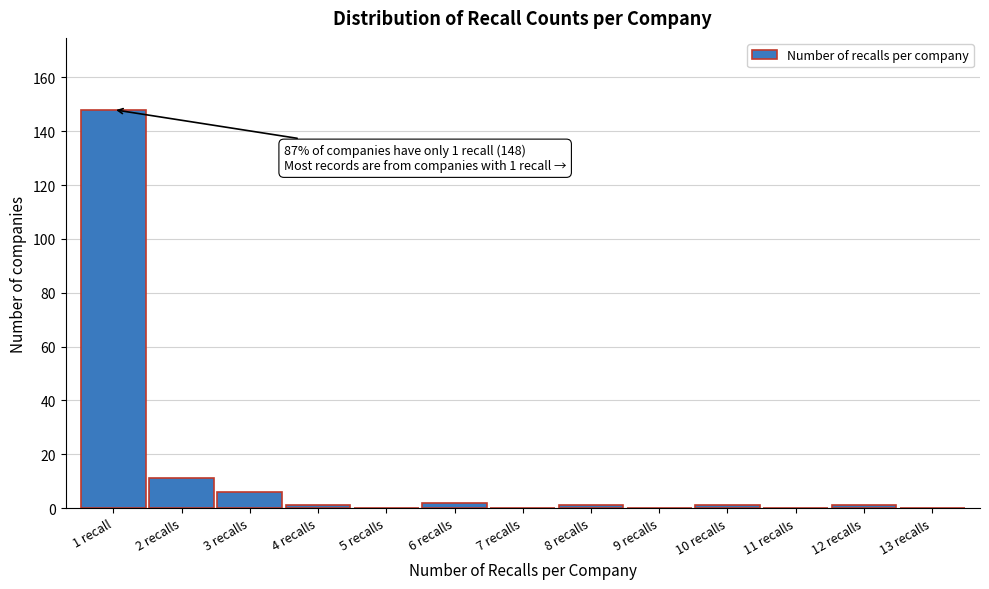

Reading left to right, extract all data points from this chart.

1 recall=148	2 recalls=11	3 recalls=6	4 recalls=1	5 recalls=0	6 recalls=2	7 recalls=0	8 recalls=1	9 recalls=0	10 recalls=1	11 recalls=0	12 recalls=1	13 recalls=0